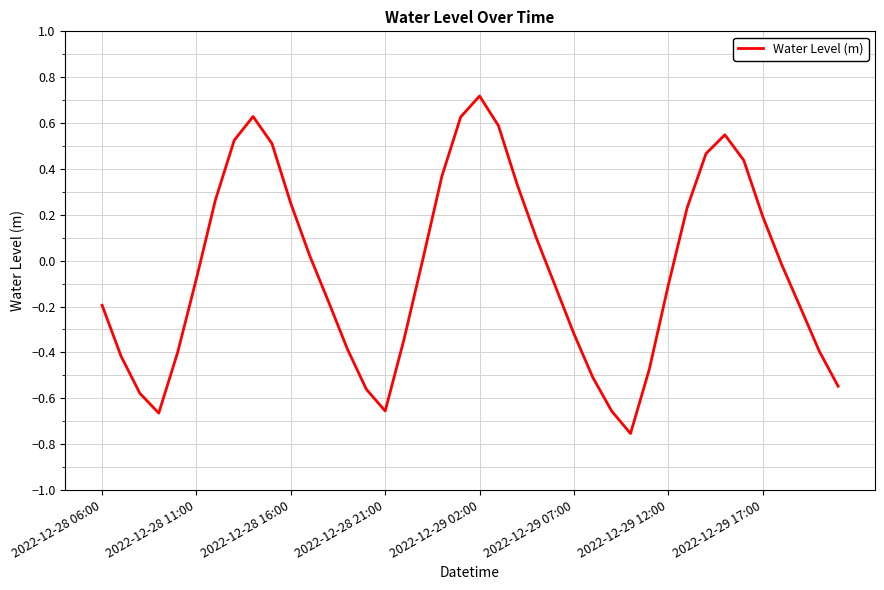

True or false: there are more than 1 points higher than both neighbors.

True